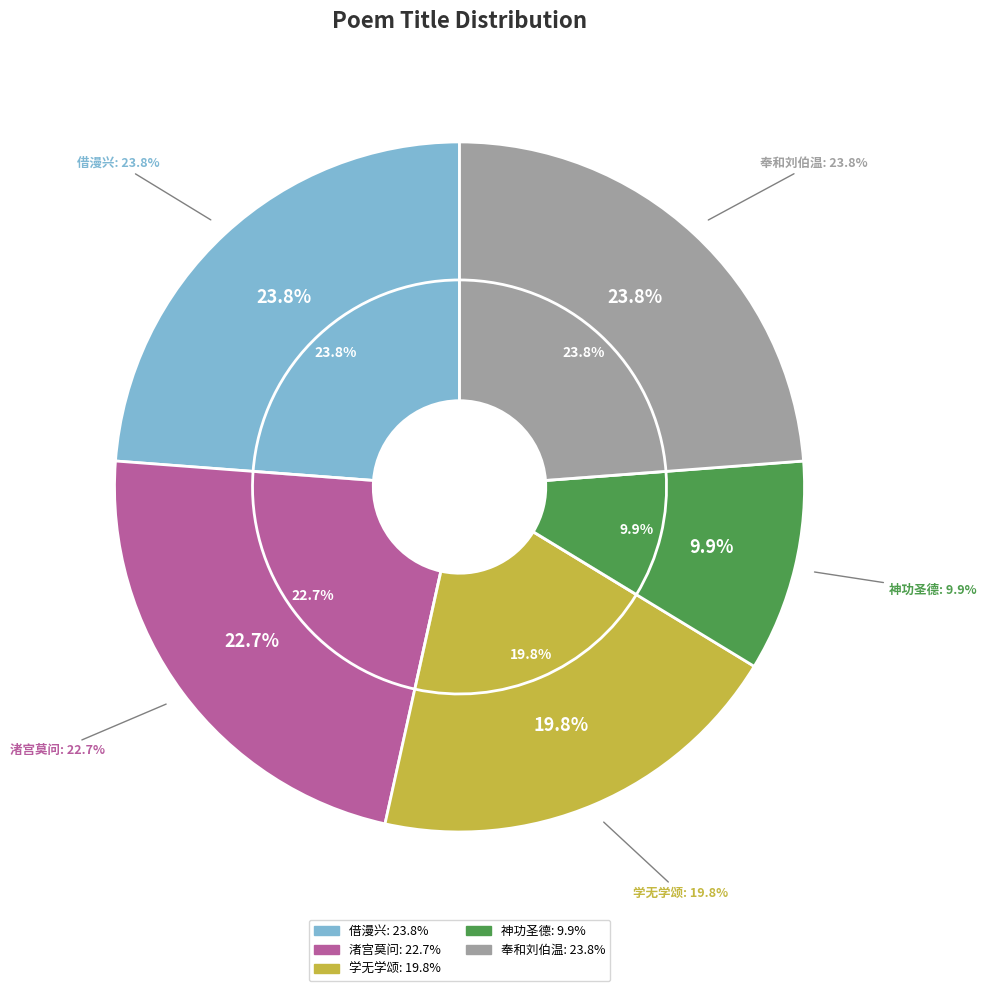

Is it true that 借漫兴一十五首 其一 is 31% of the pie?

False